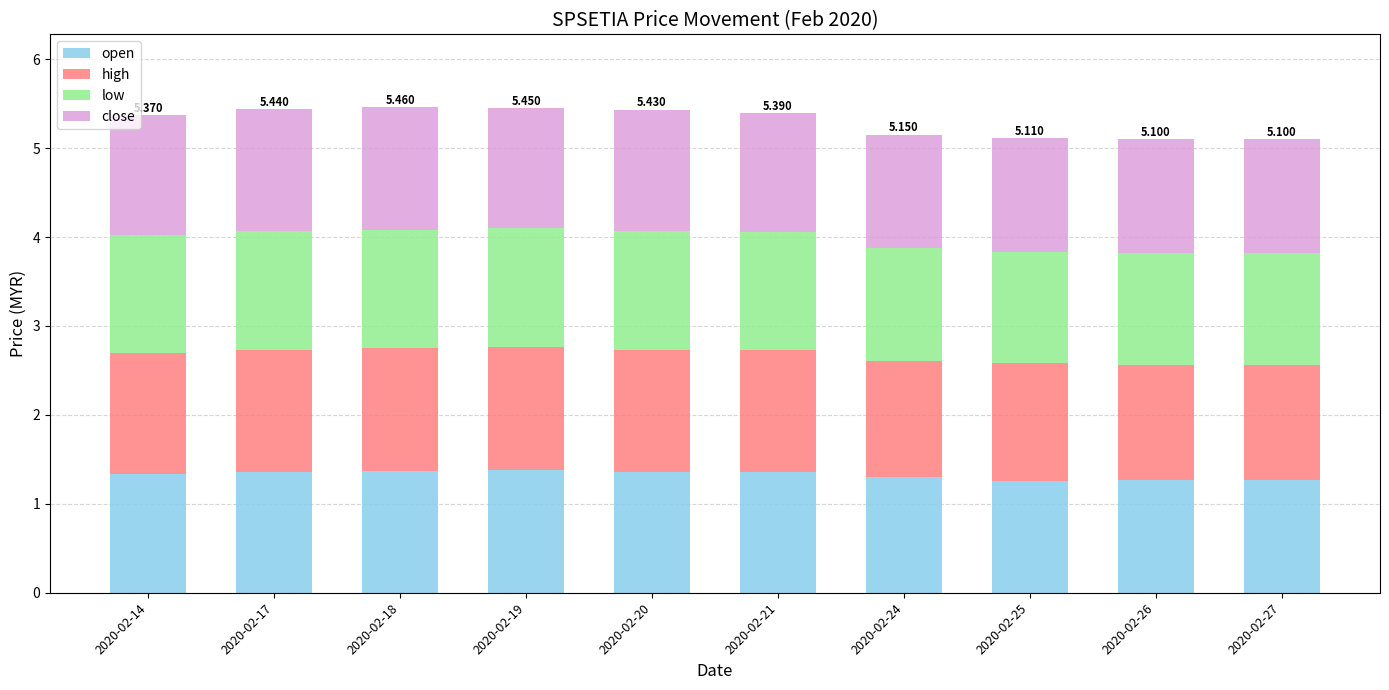

Does the chart contain any negative values?

No